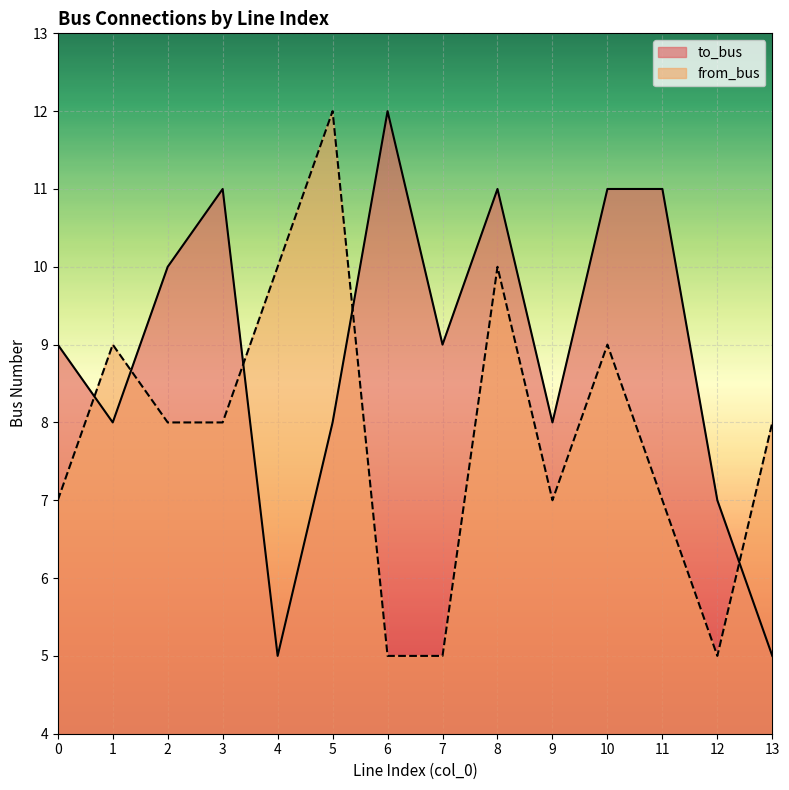

How many intersections are there between to_bus and from_bus?

5